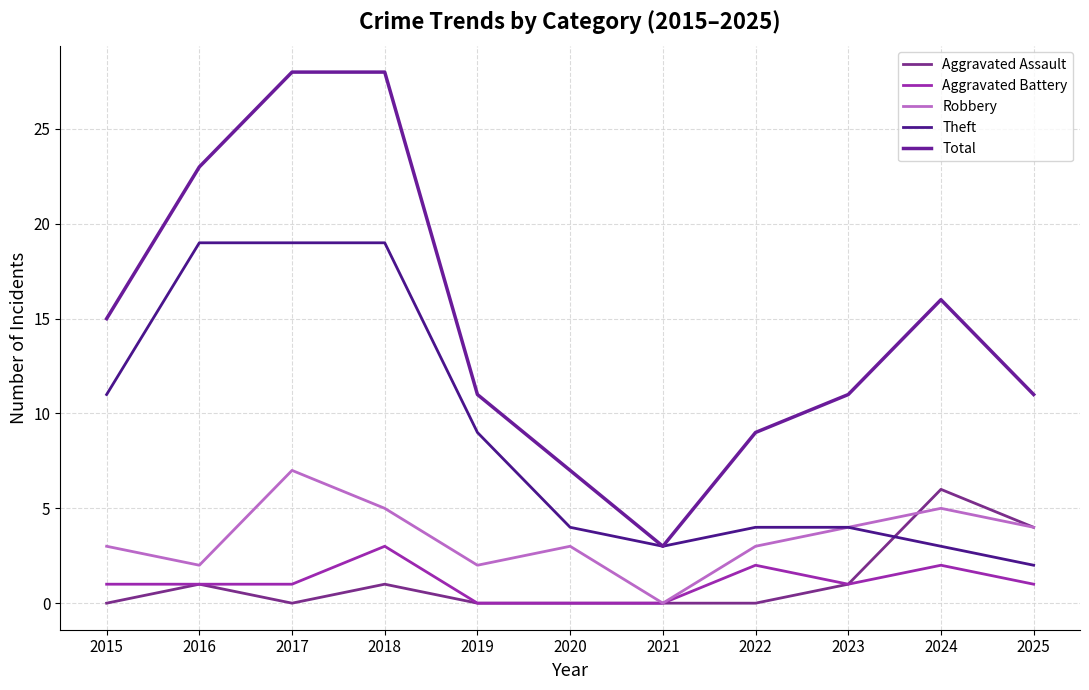

How many series are shown in this chart?

5